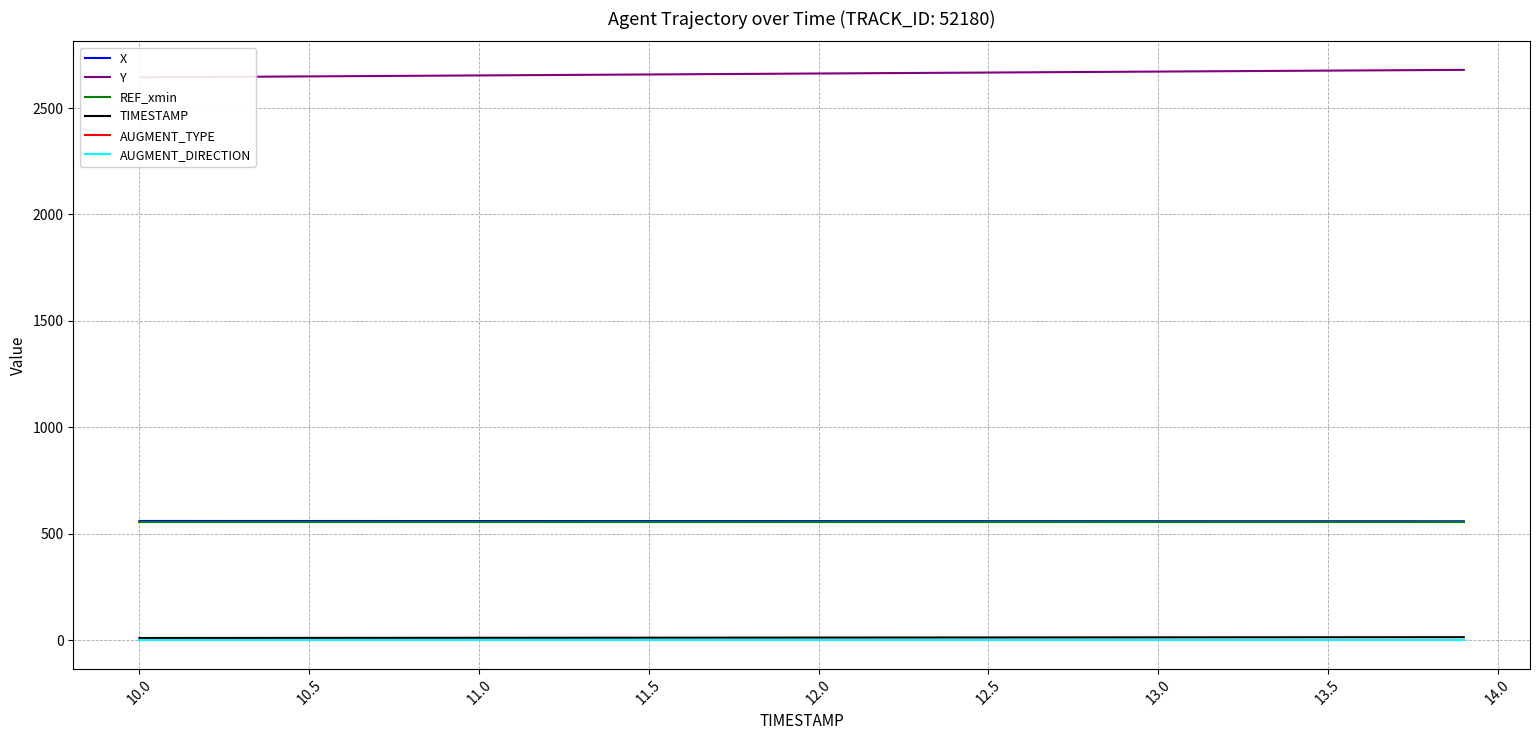

How many lines are shown in the chart?

6